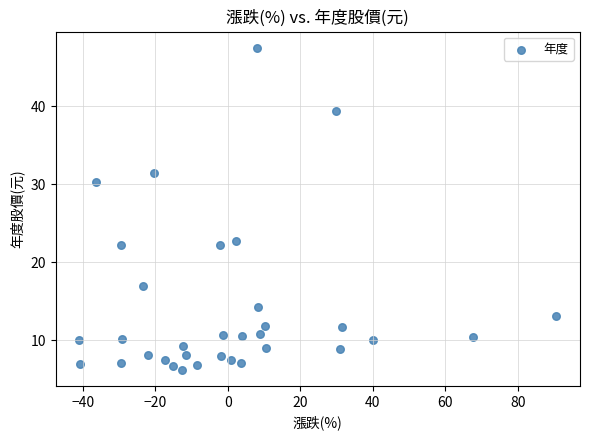

What Y value in the scatter plot is closest to 26?

22.7